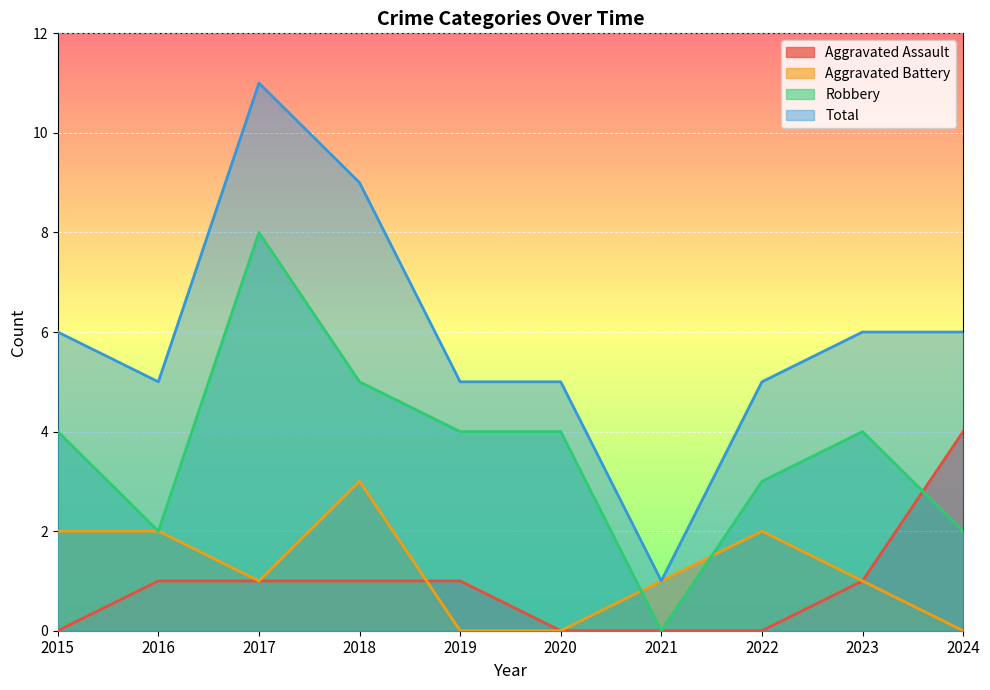

Which series has the largest total across all categories?

Total